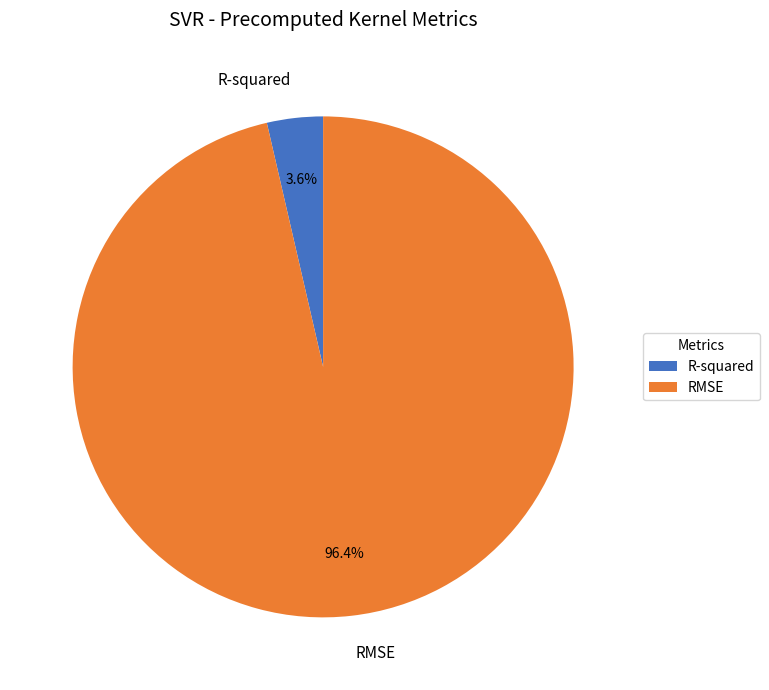

Rank the categories by value from lowest to highest.

R-squared, RMSE